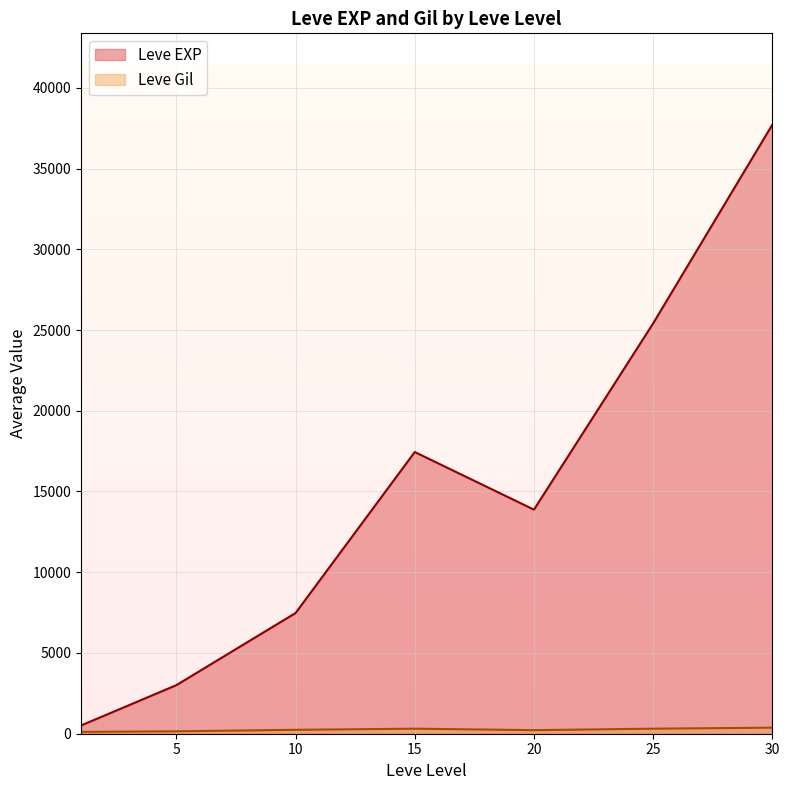

Which series has the widest spread of values?

Leve EXP